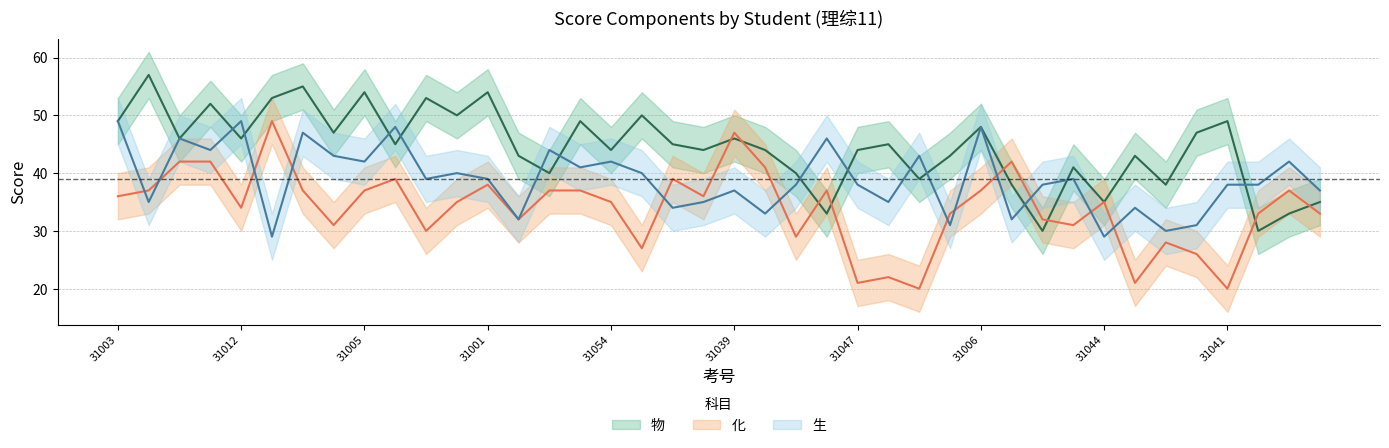

How many times do 物 and 化 cross each other?

8